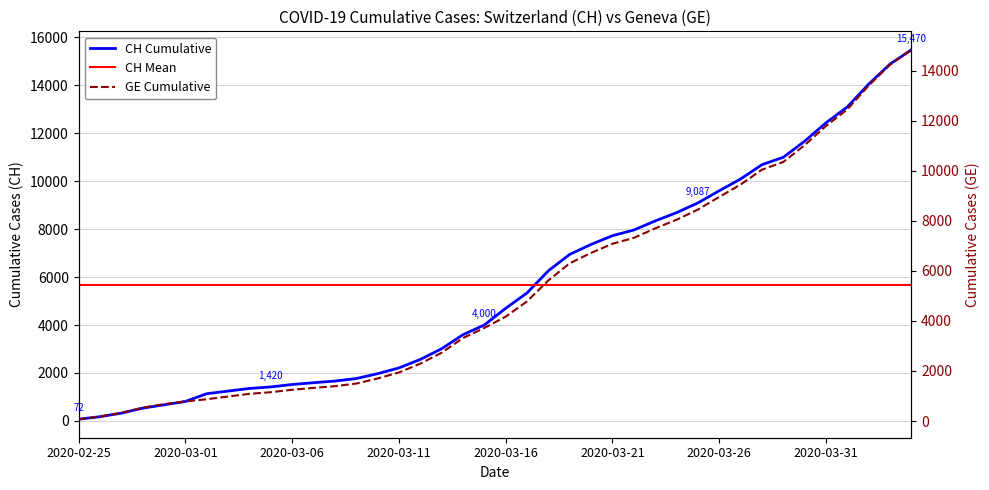

The value of CH at 2020-02-29 is 674. True or false?

True